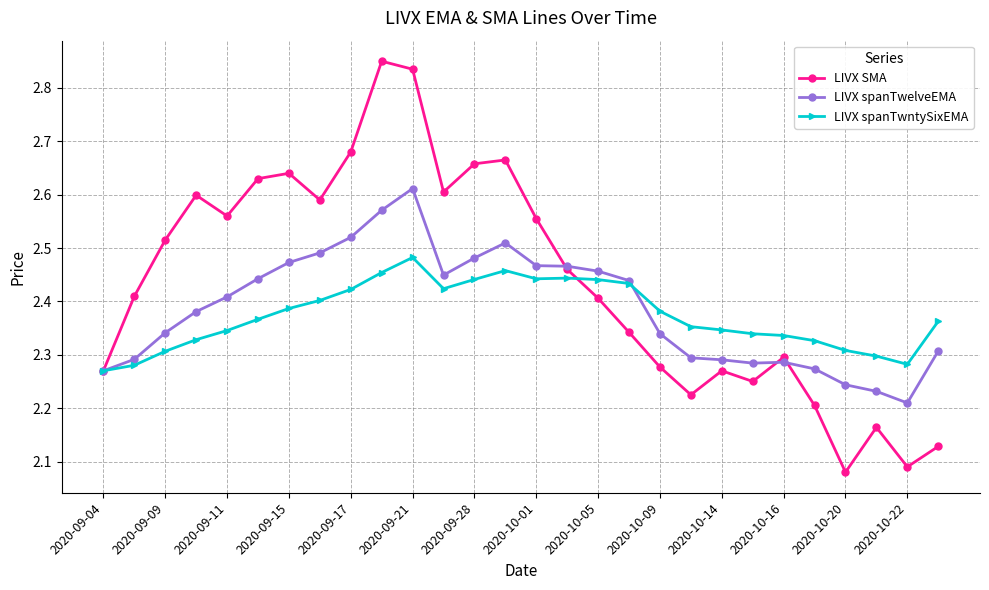

Which series has the largest range (max minus min)?

LIVX SMA